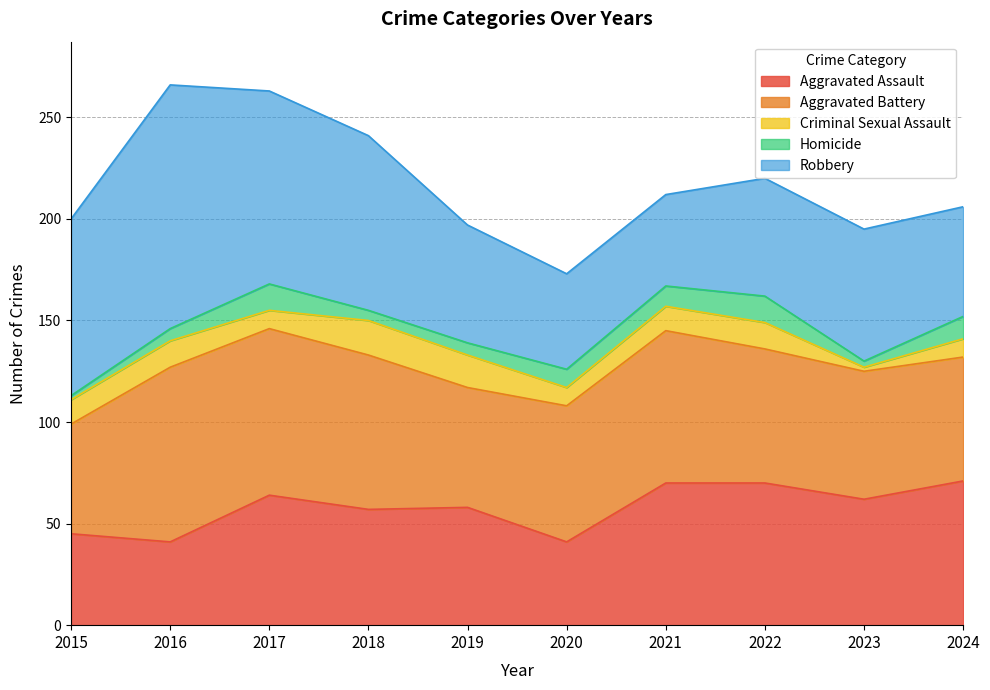

Does the chart display data point markers on the line(s)?

No